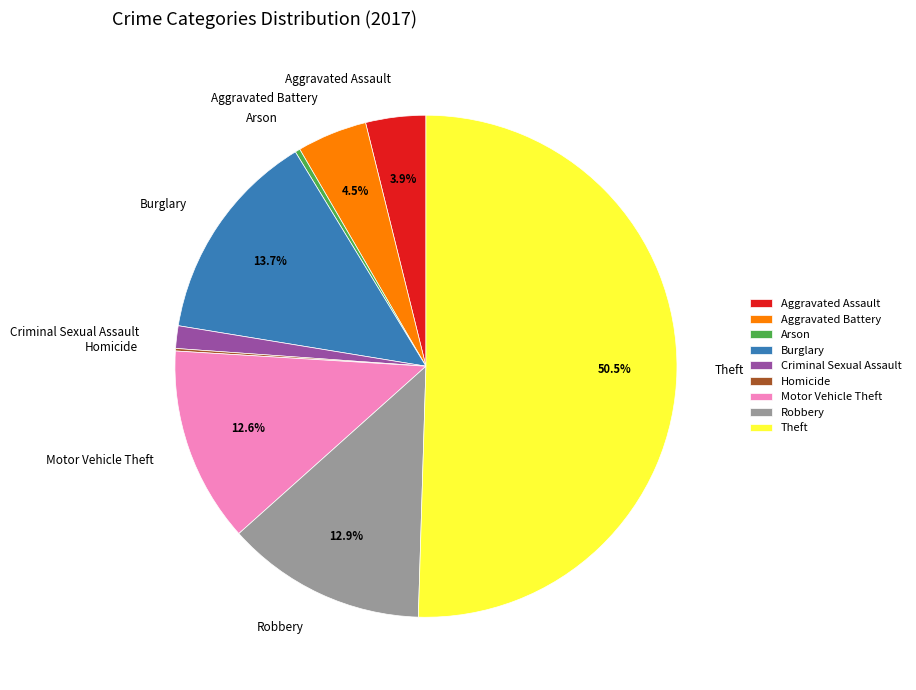

Which category has the biggest portion of the pie?

Theft